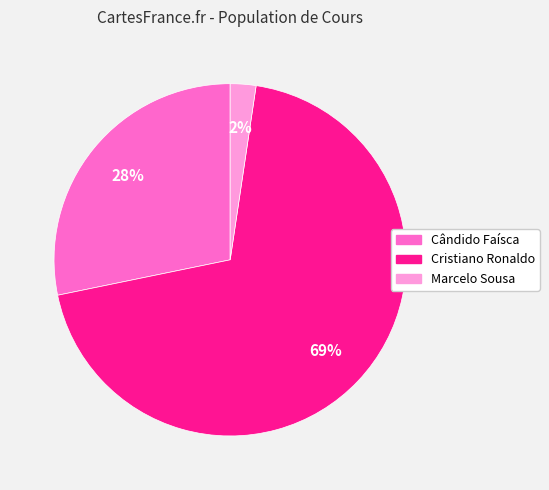

Which category has the biggest portion of the pie?

Cristiano Ronaldo